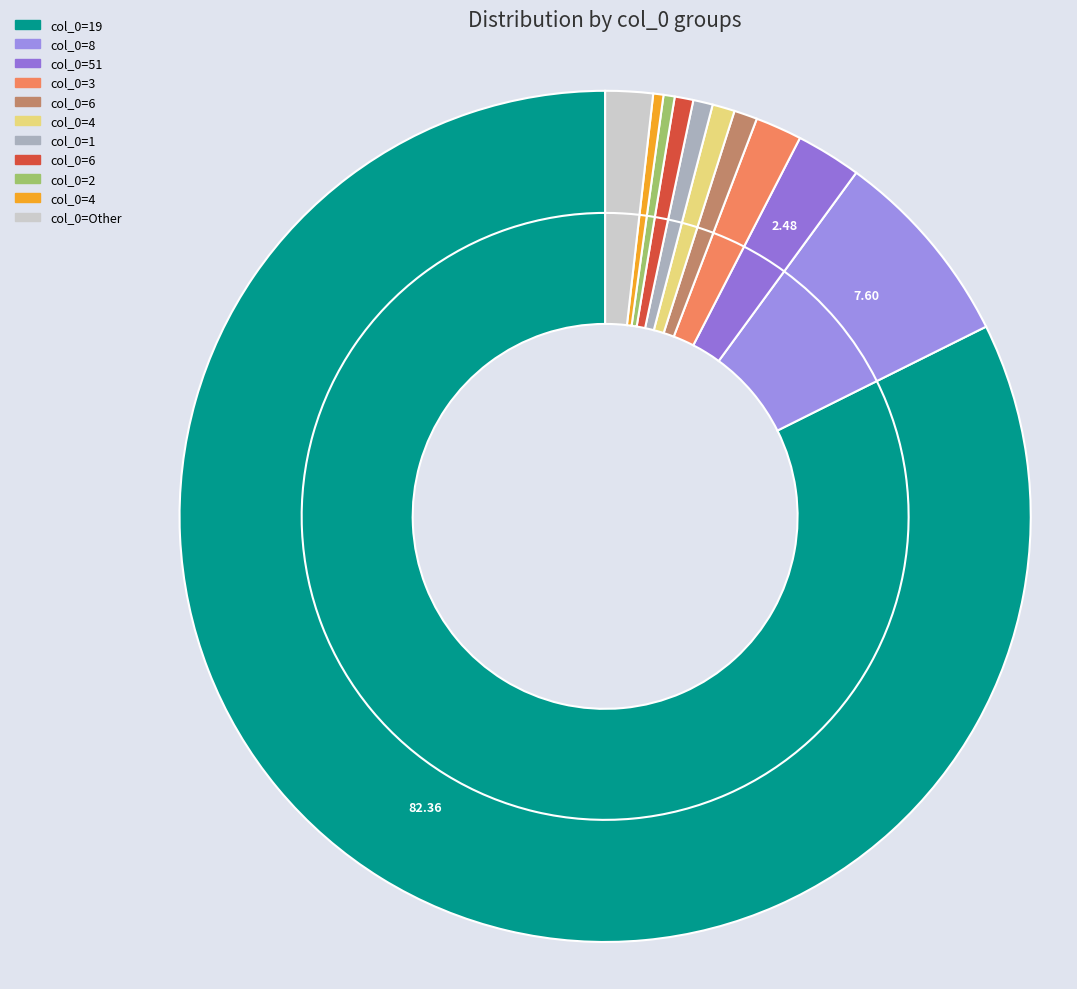

What is the change in value from 8 to 1?

-207